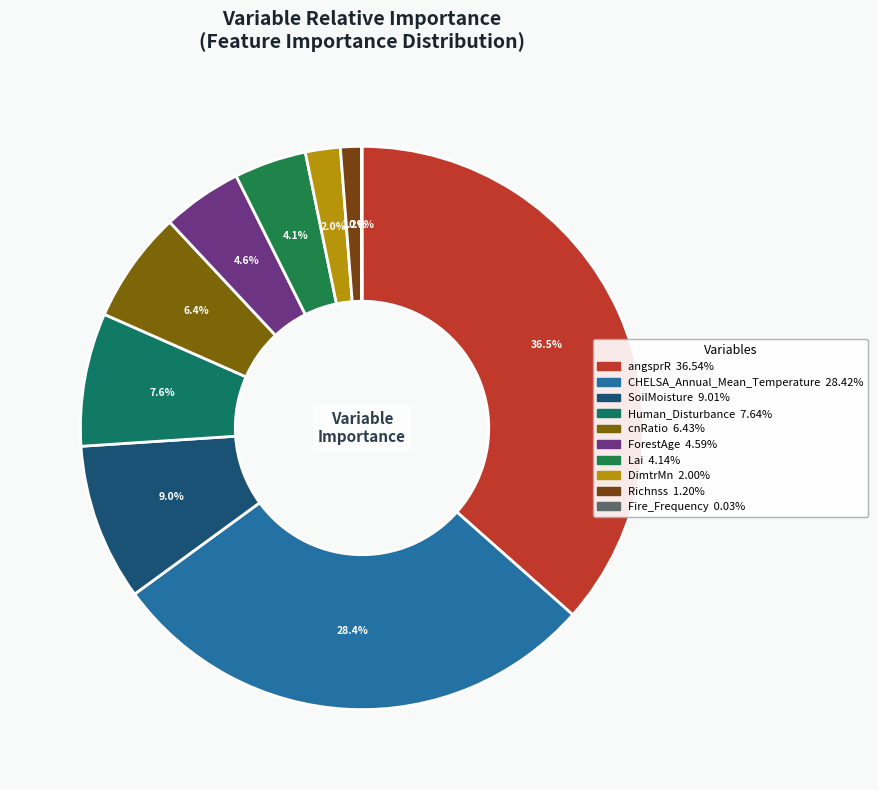

To the nearest percent, what is the combined percentage of Richnss and ForestAge?

6%